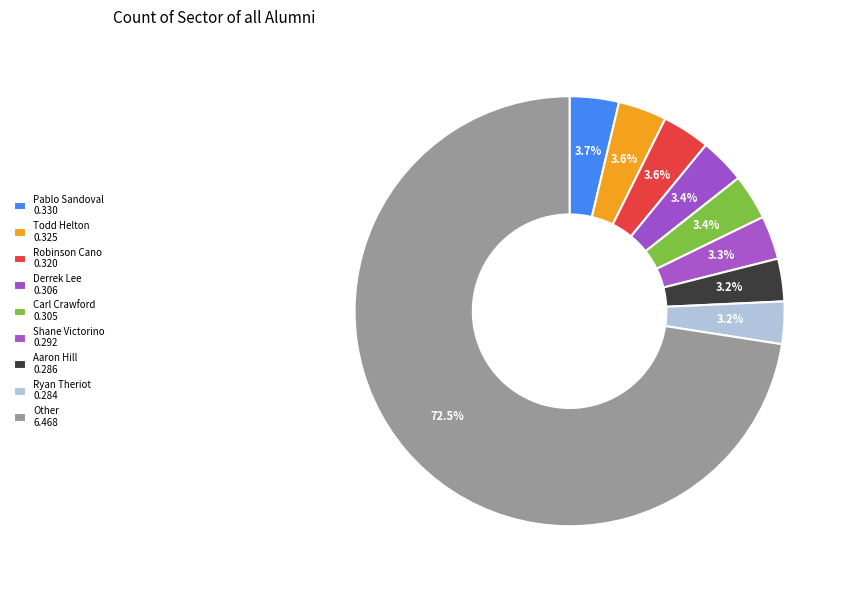

How many slices are in this pie chart?

9